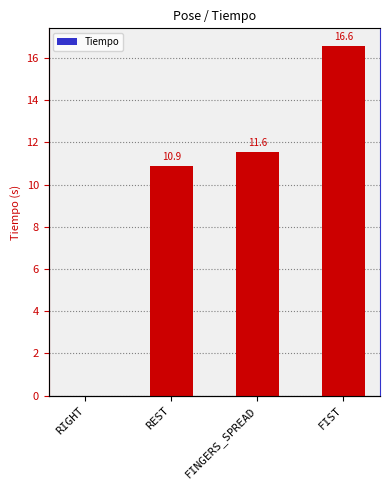

What is the difference between the maximum and minimum values?

16.6